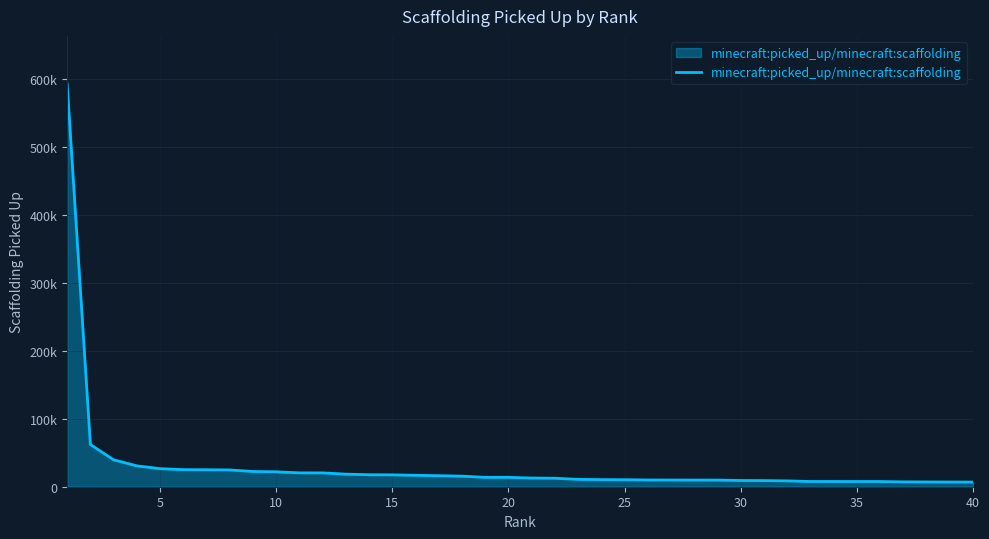

Reading left to right, transcribe all the data shown in this chart.

592633	62156	39656	30727	26595	25161	25019	24706	22421	21948	20422	20365	18528	17667	17459	16801	16245	15560	13785	13784	12804	12507	10825	10461	10294	9951	9870	9853	9783	9167	9032	8603	7728	7720	7654	7632	7168	7026	6932	6852